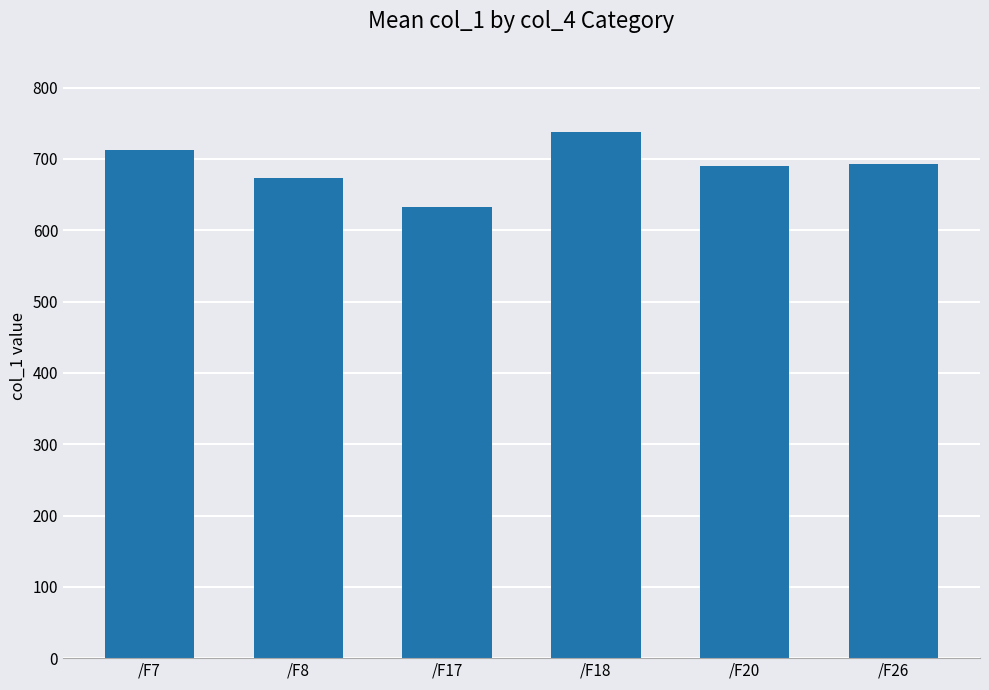

Between /F18 and /F8, which is larger?

/F18